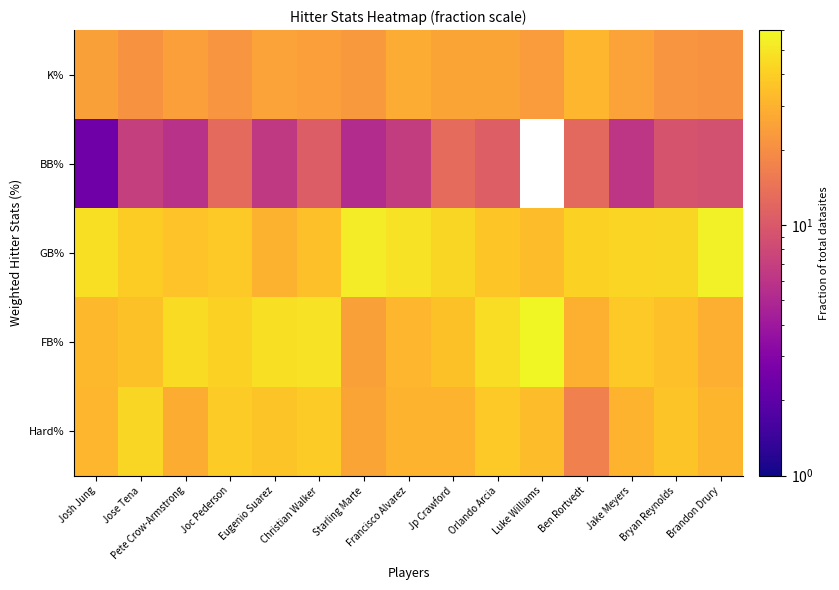

What is the greatest value displayed?

58.3